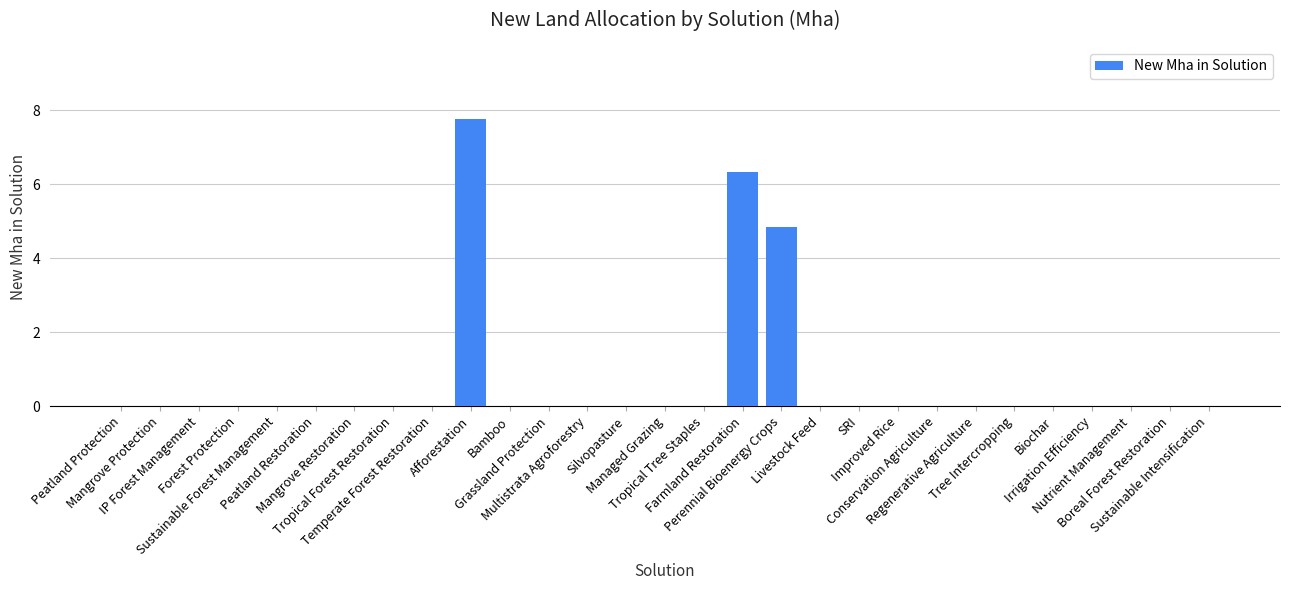

The chart shows a value of -4.9 at Temperate Forest Restoration. True or false?

False